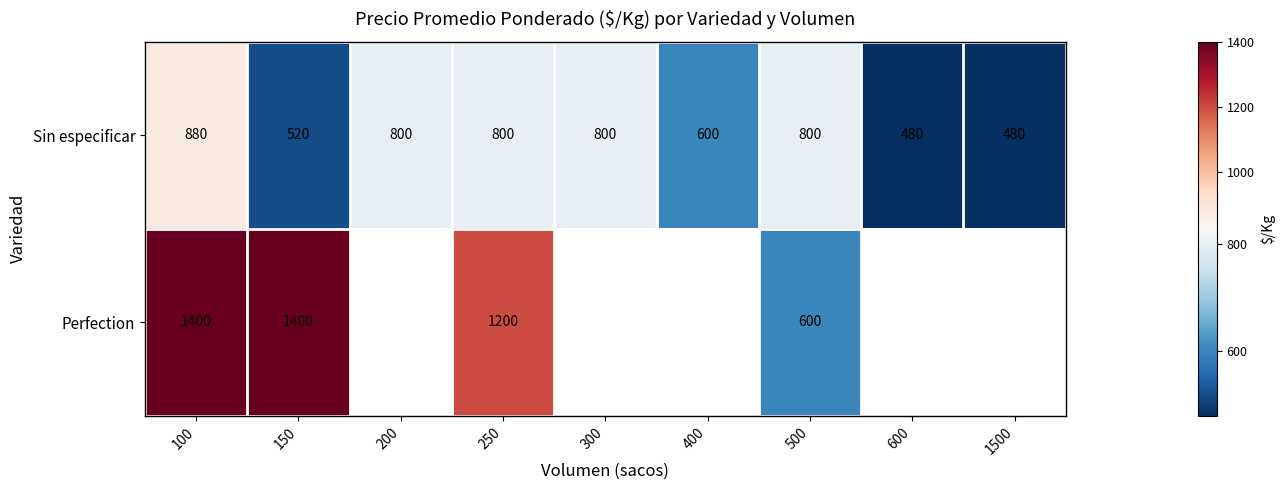

At how many categories does at least one series exceed 548?

7